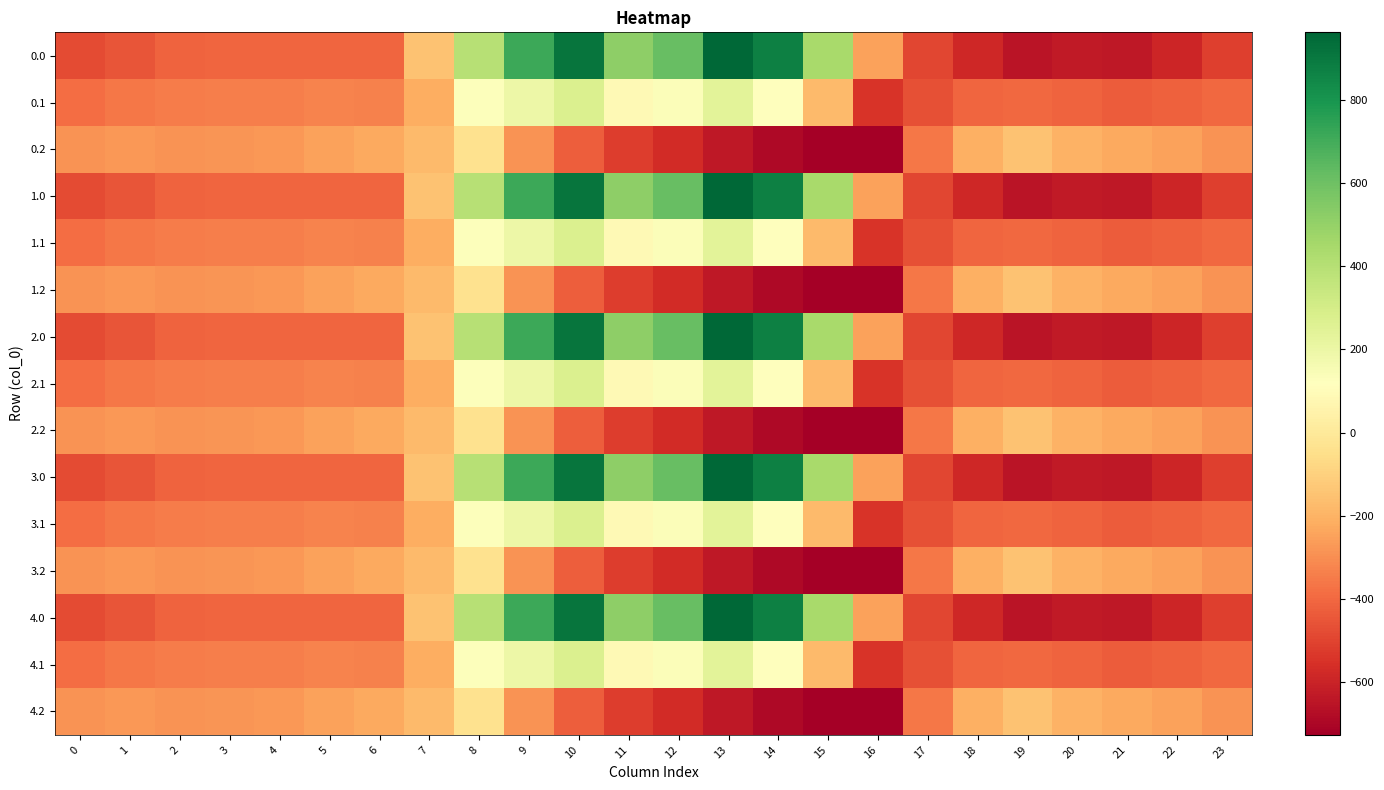

What is the minimum value shown in the chart?

-726.6